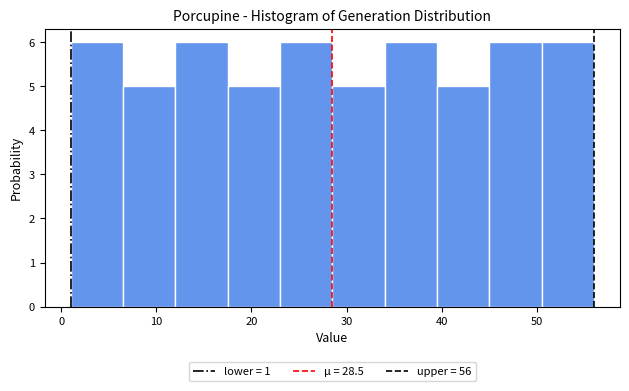

What is the height of the bar covering 28.5 to 34.0 on the x-axis? Neither the bar edges nor the heights are printed on the chart, so give them approximately, as read against the axes.

5